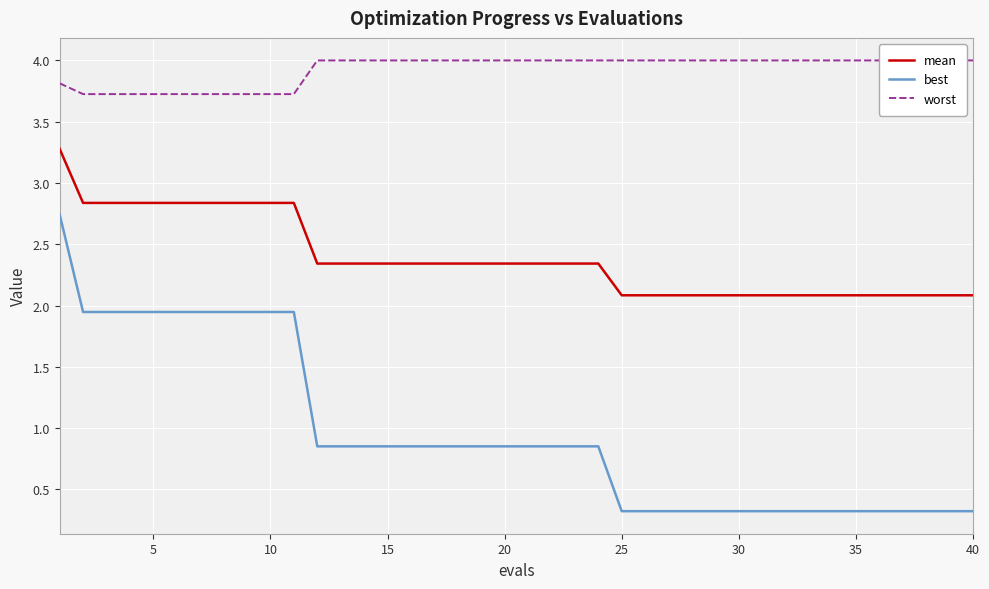

True or false: best and mean cross at least once.

False